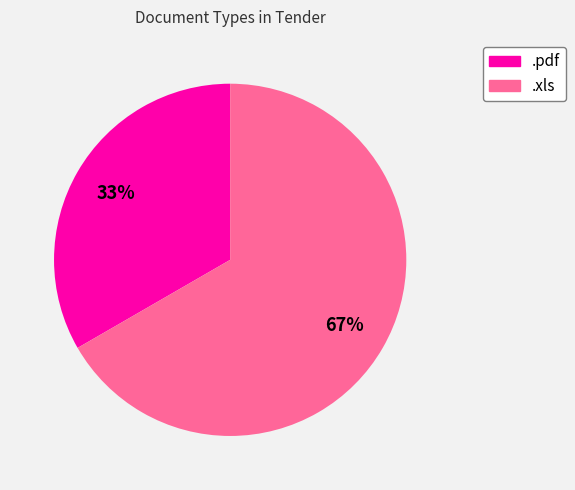

Approximately how many times larger is the value at .xls compared to .pdf?

2.0